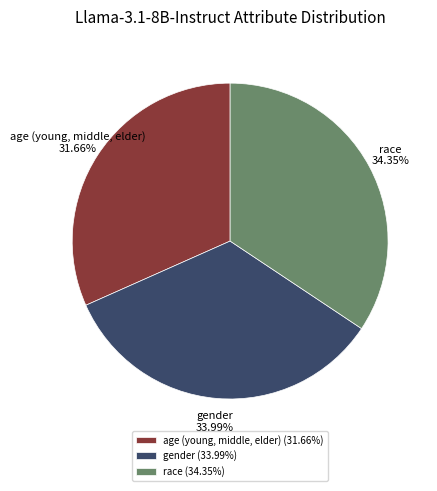

How many slices are in this pie chart?

3